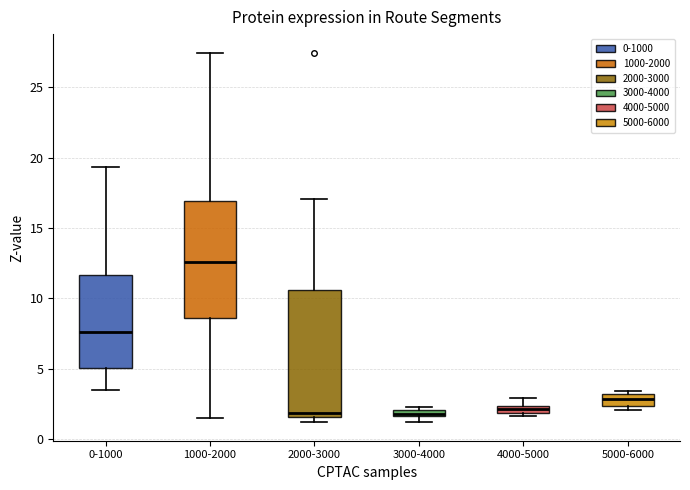

Which box's median line is the highest?

1000-2000